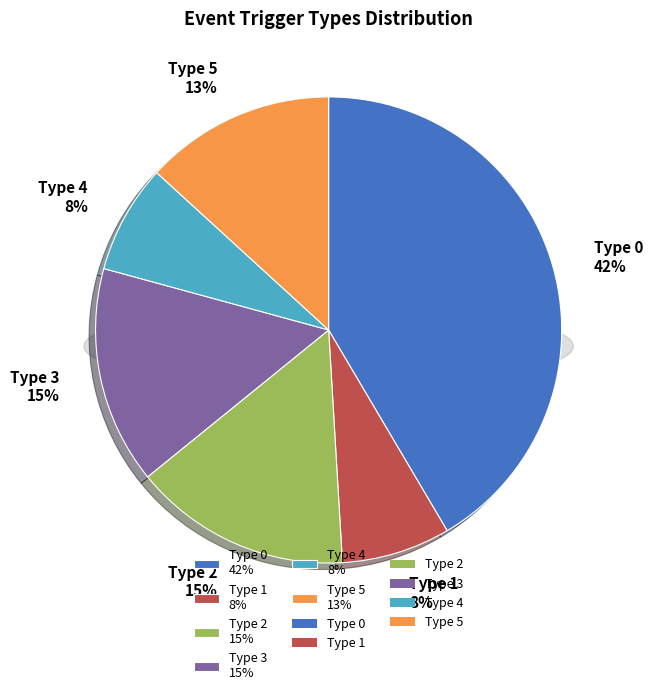

How many segments does this pie chart have?

6